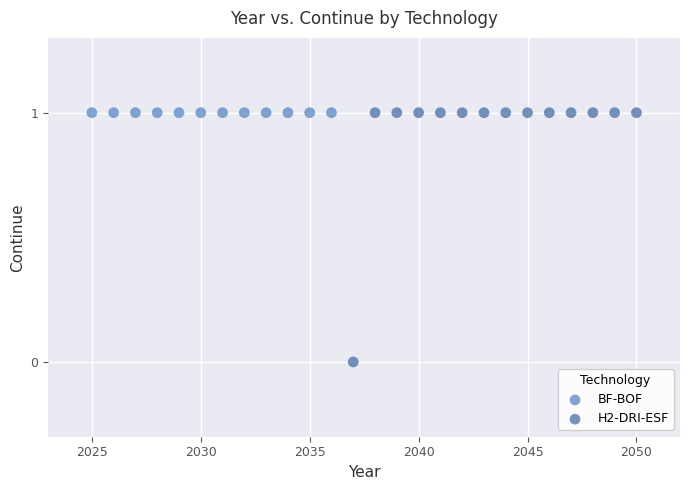

Which series contains the lowest Y value?

H2-DRI-ESF